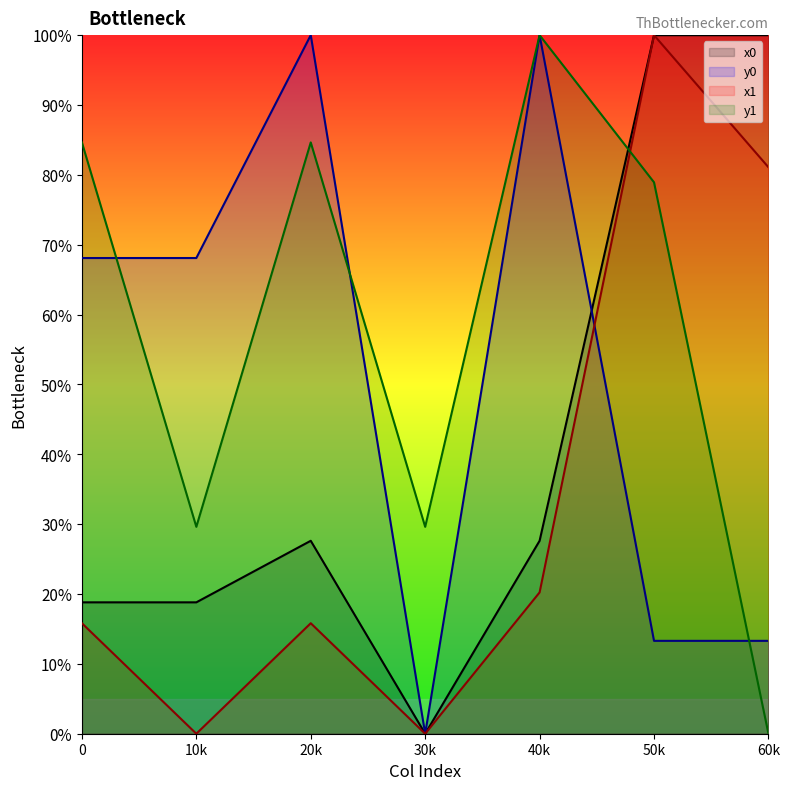

Rank the series by their average value, from lowest to highest.

x1, x0, y0, y1